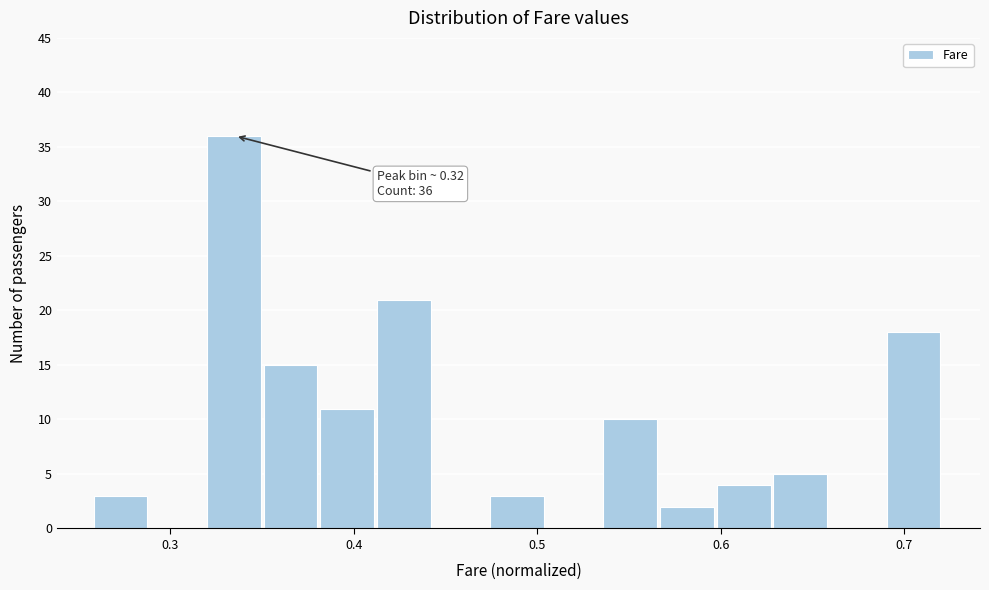

Read against the x-axis, roughly where is the centre of the tallest bar?

0.33